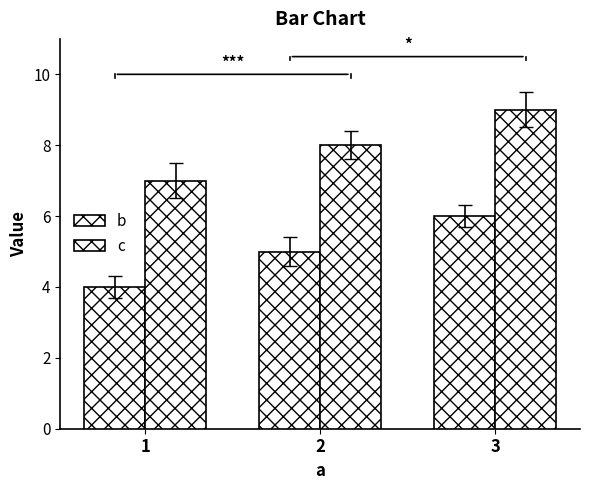

At which label does b reach its peak?

3